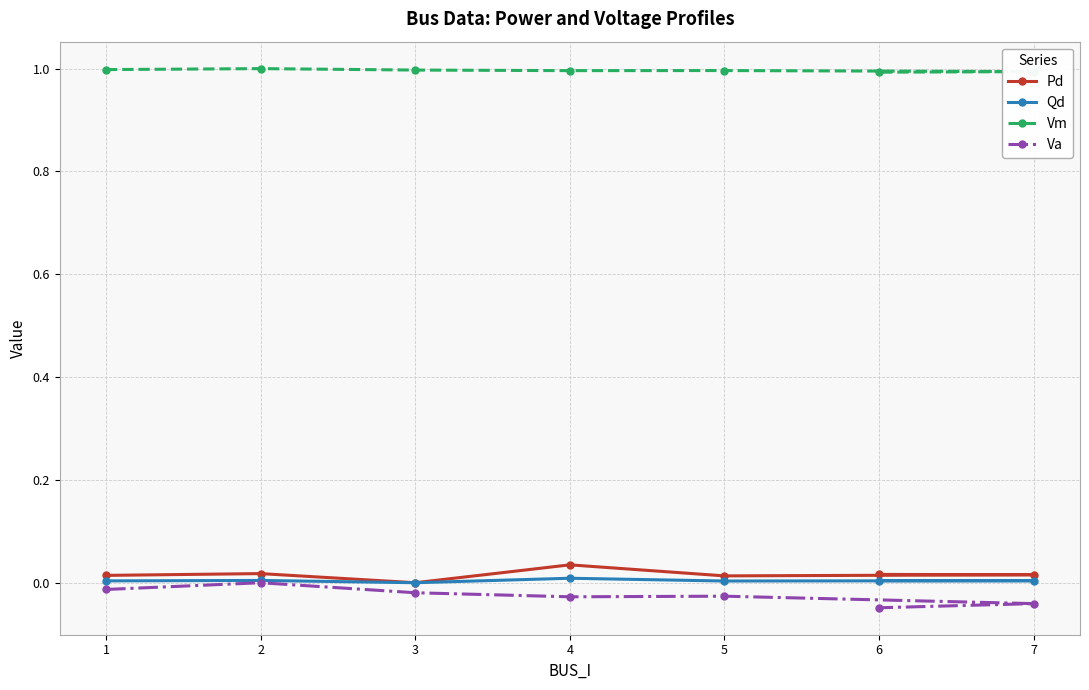

True or false: Qd and Va cross at least once.

False